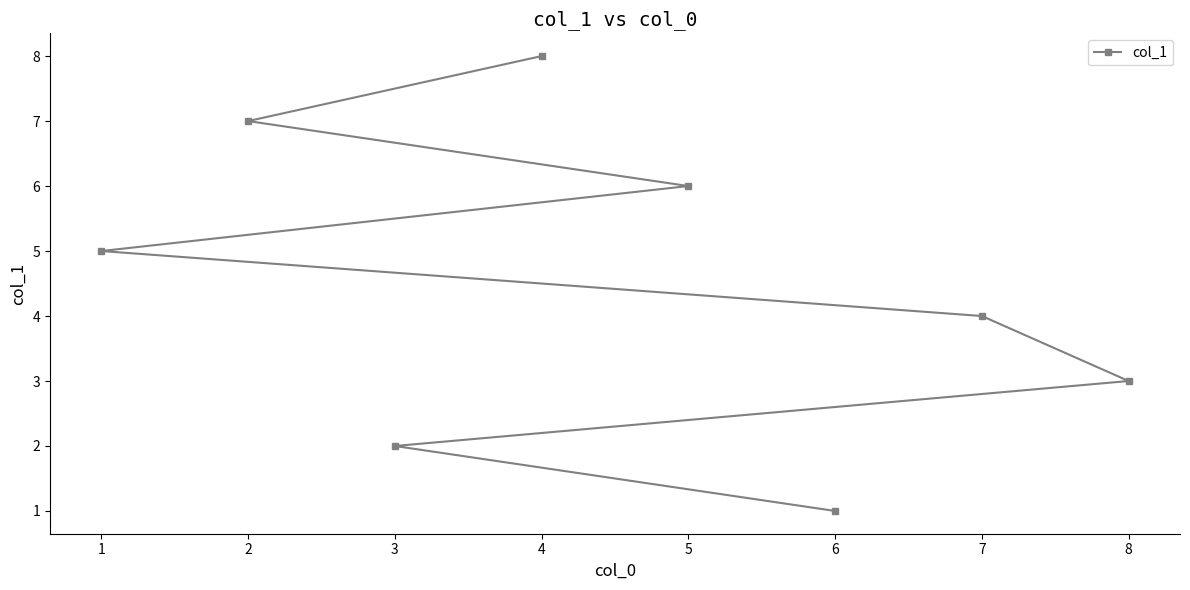

What is the maximum value shown in the chart?

8